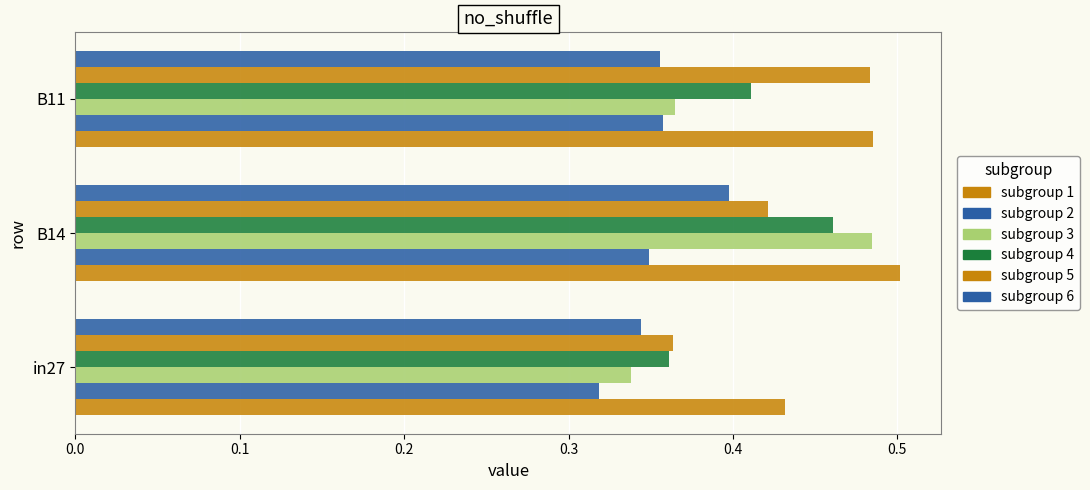

Is it true that job66_scenario1_143 equals 0.2 at 0.2?

False